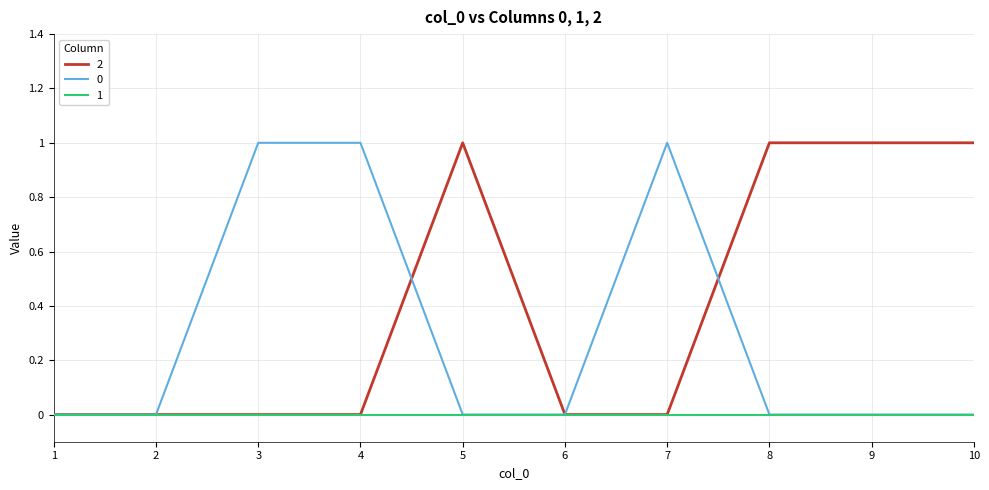

List the series in order of their overall mean, highest first.

2, 0, 1